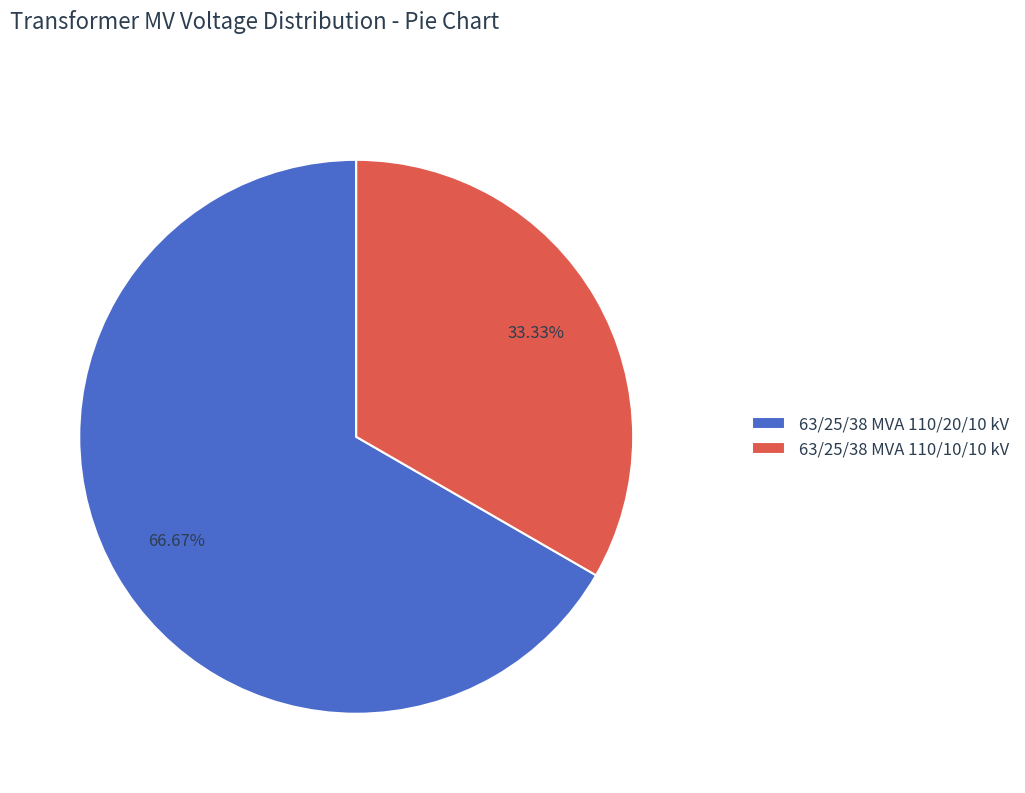

What is the ratio of the value at 63/25/38 MVA 110/10/10 kV to the value at 63/25/38 MVA 110/20/10 kV?

0.5